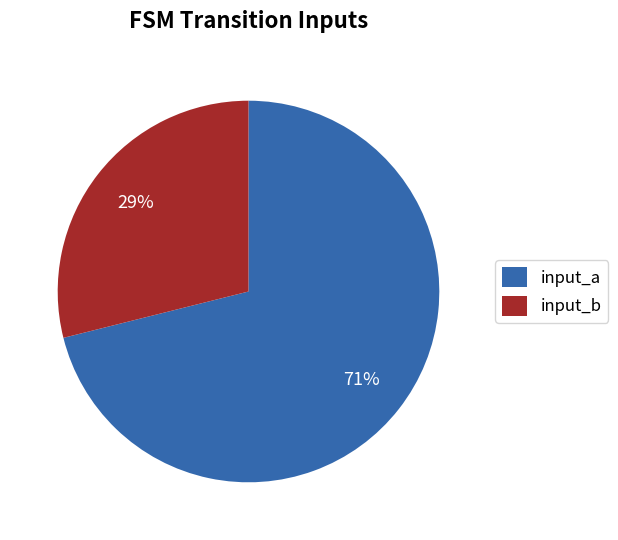

To the nearest percent, what is the difference between the largest and smallest slice percentages?

42%